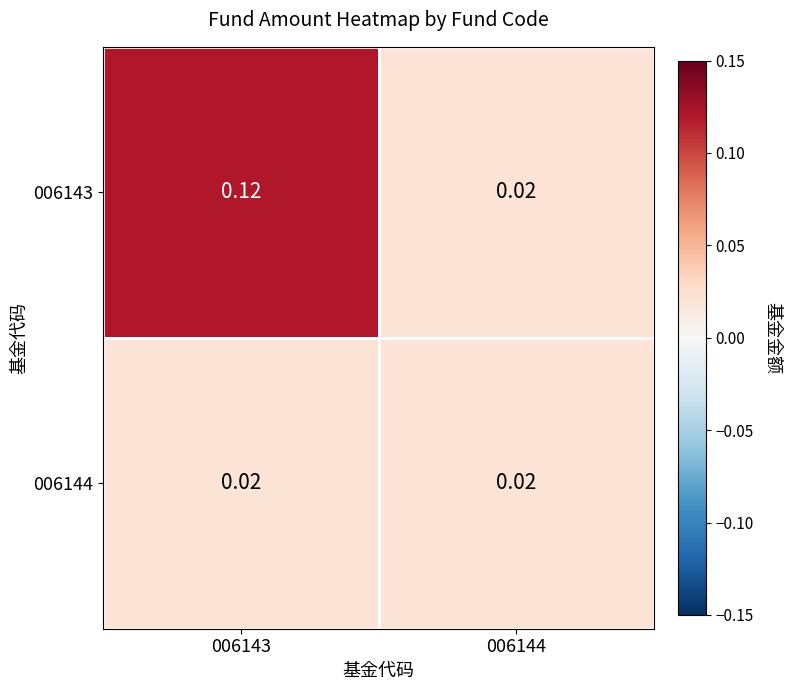

How many distinct data groups are displayed?

2